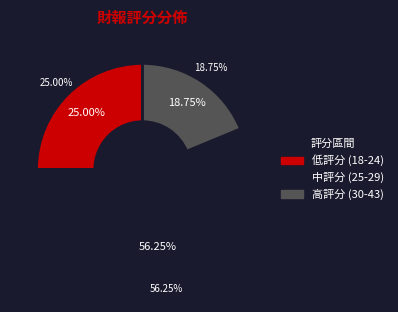

The 2013 slice represents 1% of the pie. True or false?

False